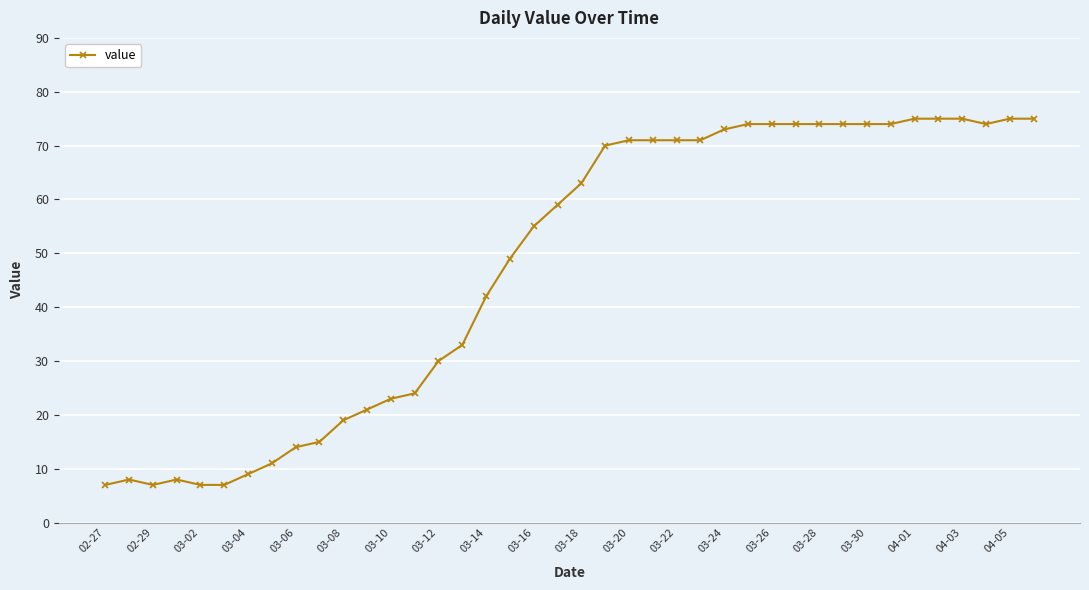

What is the average value?

48